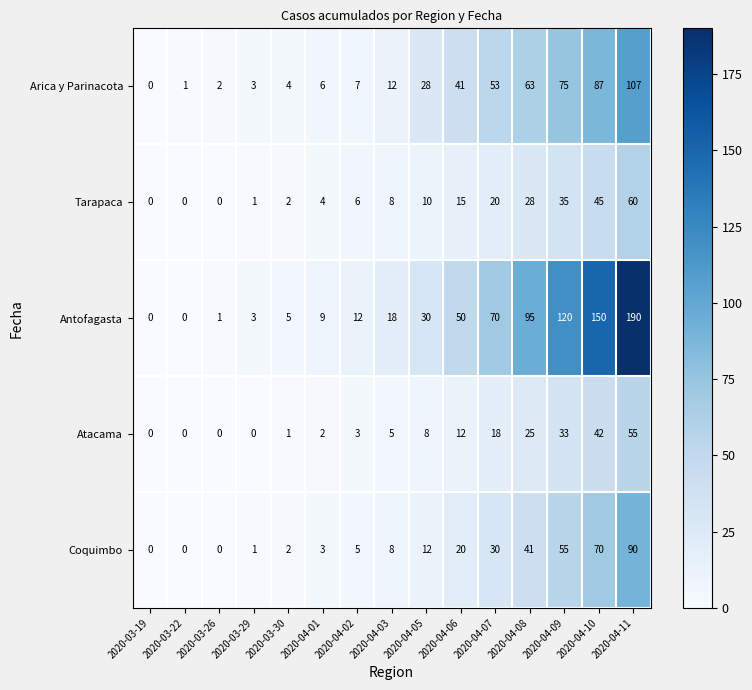

What is the greatest value displayed?

190